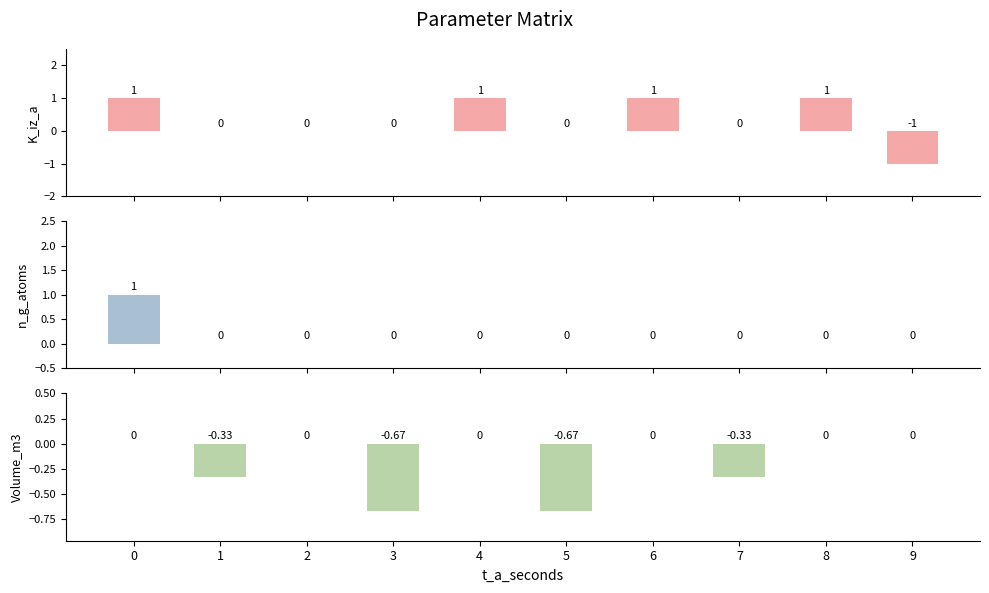

At 5, list the series in order from largest to smallest.

K_iz_a_m3_s_atom, n_g_atoms_m3, Volume_m3